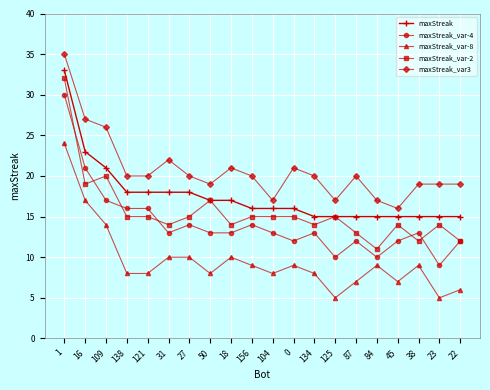

True or false: maxStreak_var3 has more than 2 interior local peaks.

True